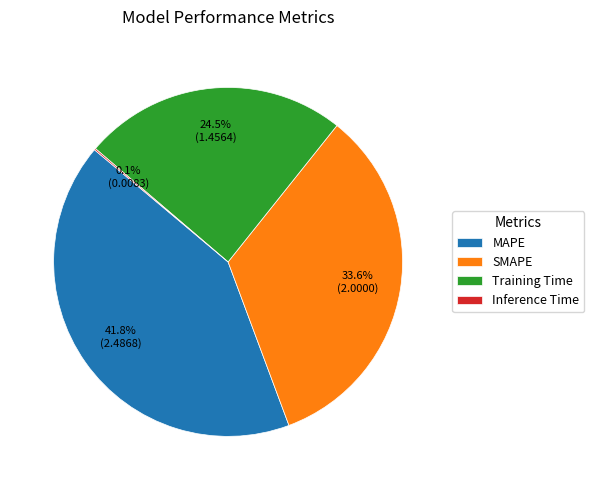

To the nearest percent, what is the difference between the largest and smallest slice percentages?

42%